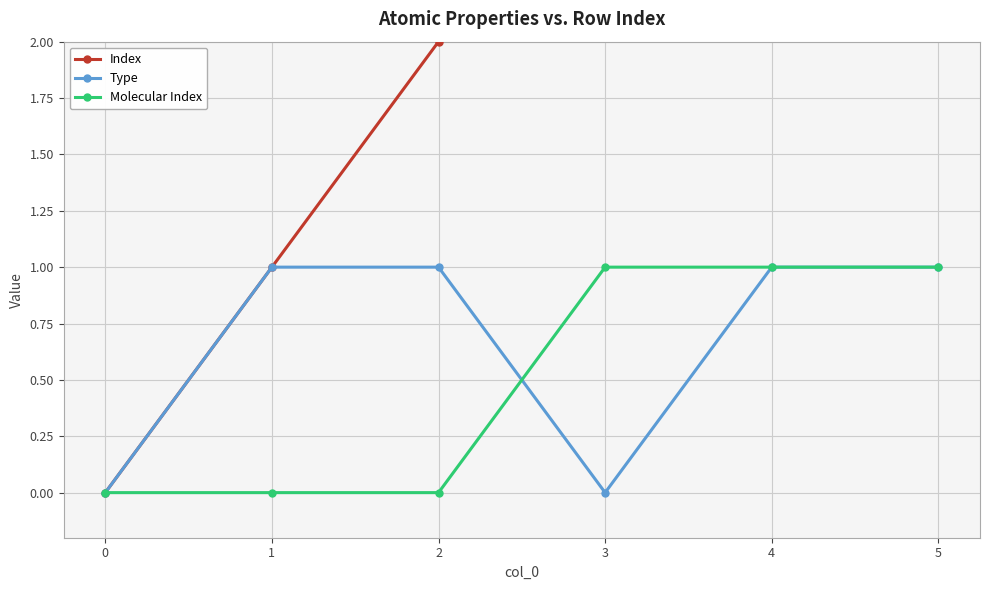

True or false: Type and Index intersect in this chart.

False